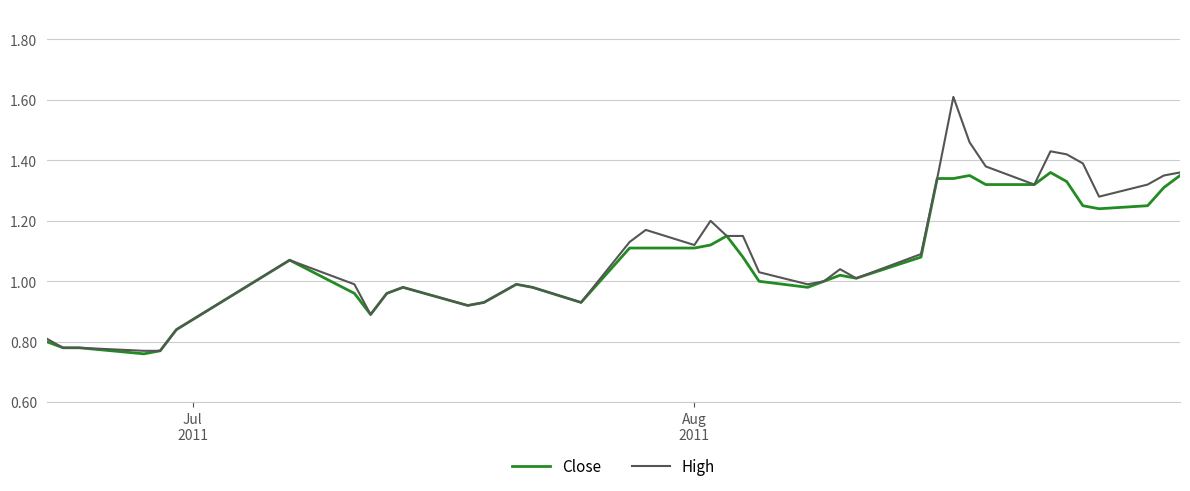

What is the highest value of the High series?

1.6